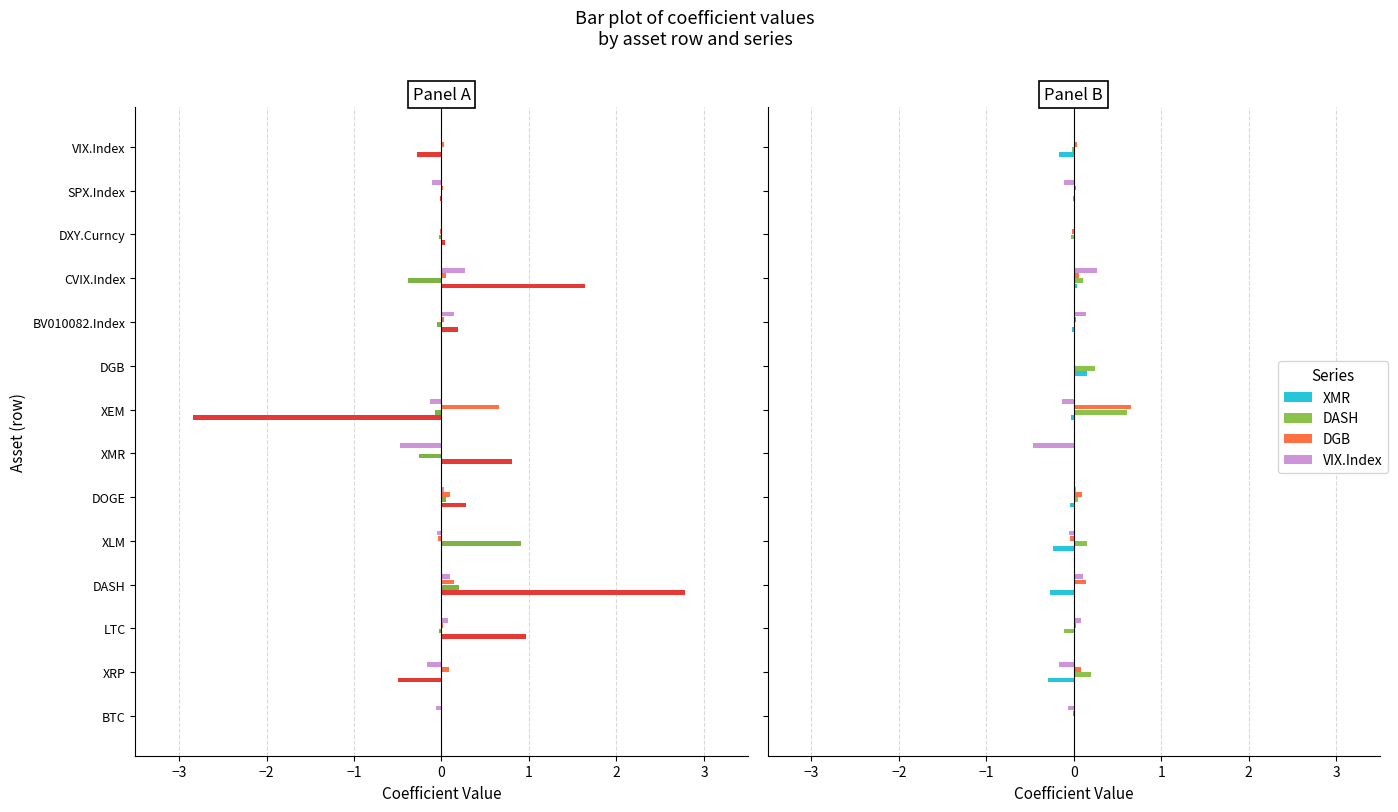

What position from the right is DOGE?

9